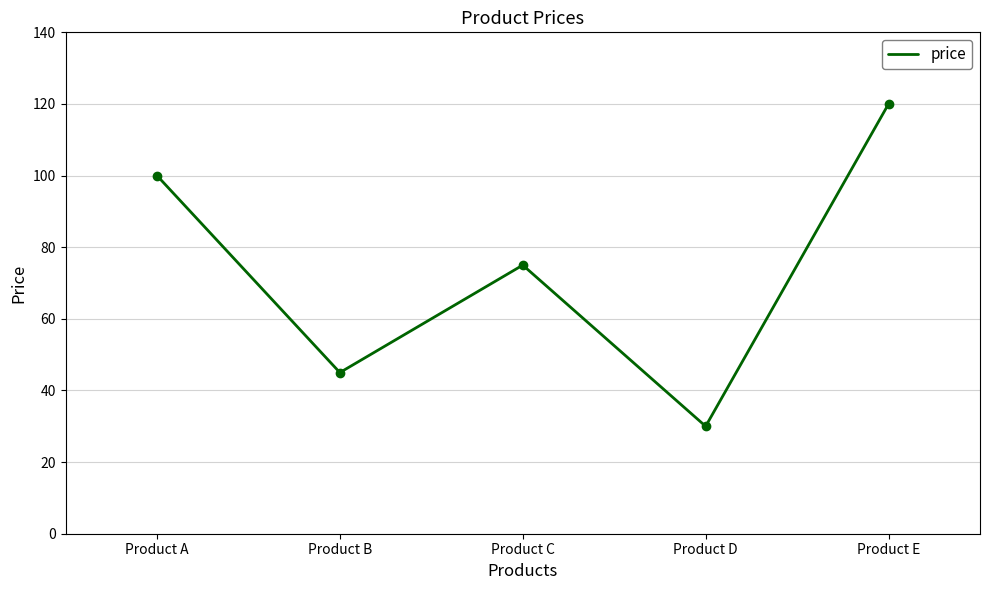

What is the greatest value displayed?

120